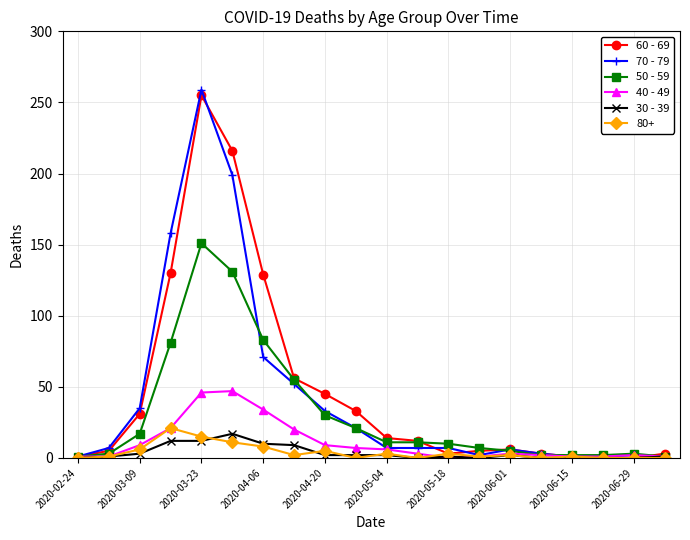

Which series has the largest range (max minus min)?

70 - 79